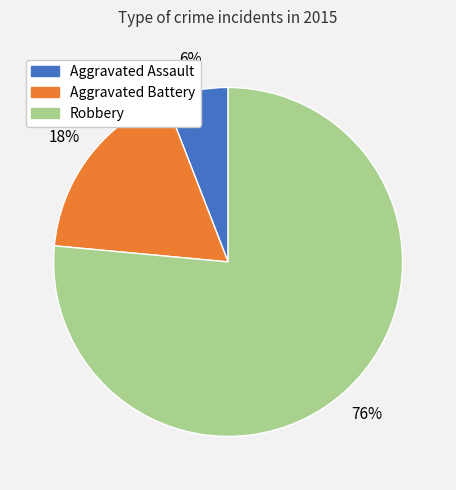

To the nearest percent, what is the difference between the Aggravated Assault and Aggravated Battery slice percentages?

12%